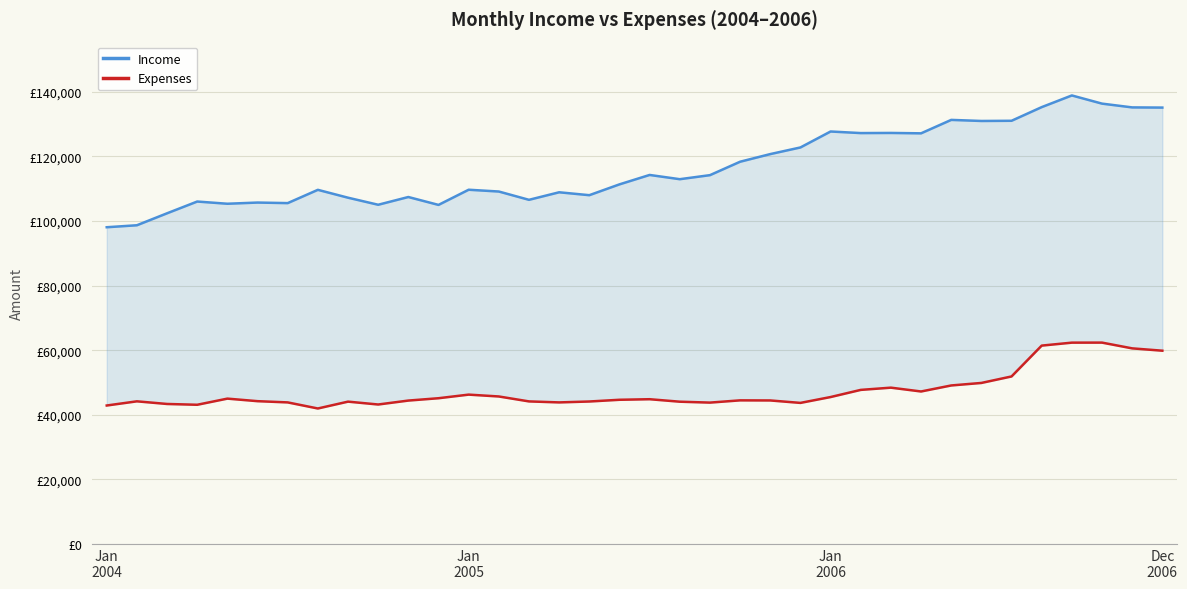

Reading right to left, extract all data points from this chart.

Income: 135144	135199	136368	138903	135284	131054	130996	131330	127169	127289	127246	127735	122794	120739	118373	114215	112965	114278	111361	108011	108911	106576	109146	109699	105001	107446	105048	107233	109669	105557	105729	105361	106044	102403	98698	98085
Expenses: 59848	60571	62353	62342	61427	51872	49862	49082	47217	48402	47710	45495	43681	44438	44469	43773	44053	44822	44648	44114	43835	44143	45672	46245	45129	44403	43185	44071	41952	43835	44216	45005	43102	43349	44167	42874